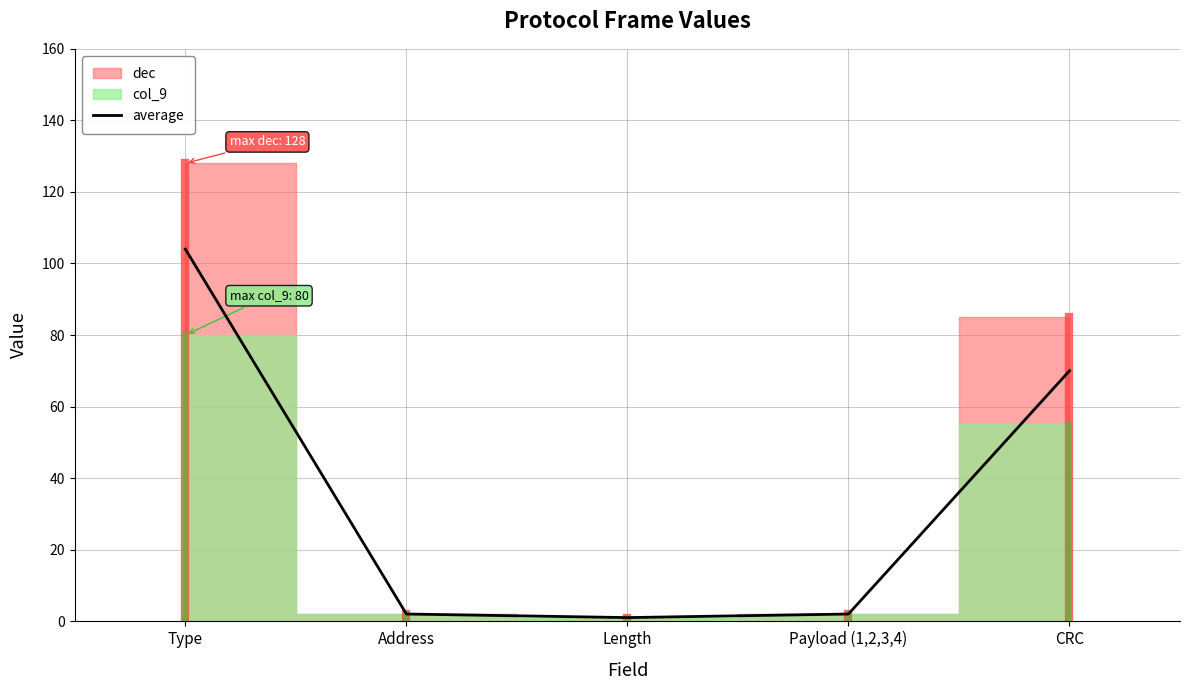

At which category does the chart reach its peak across all series?

Type